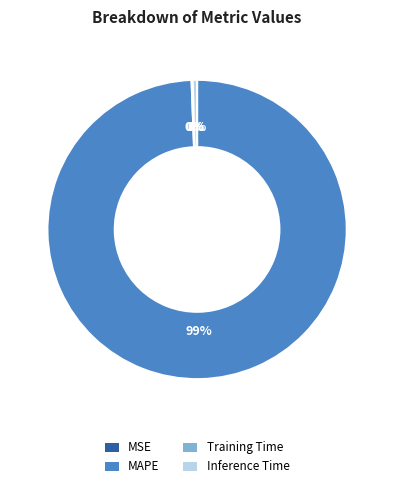

Is it true that Inference Time is 14% of the pie?

False